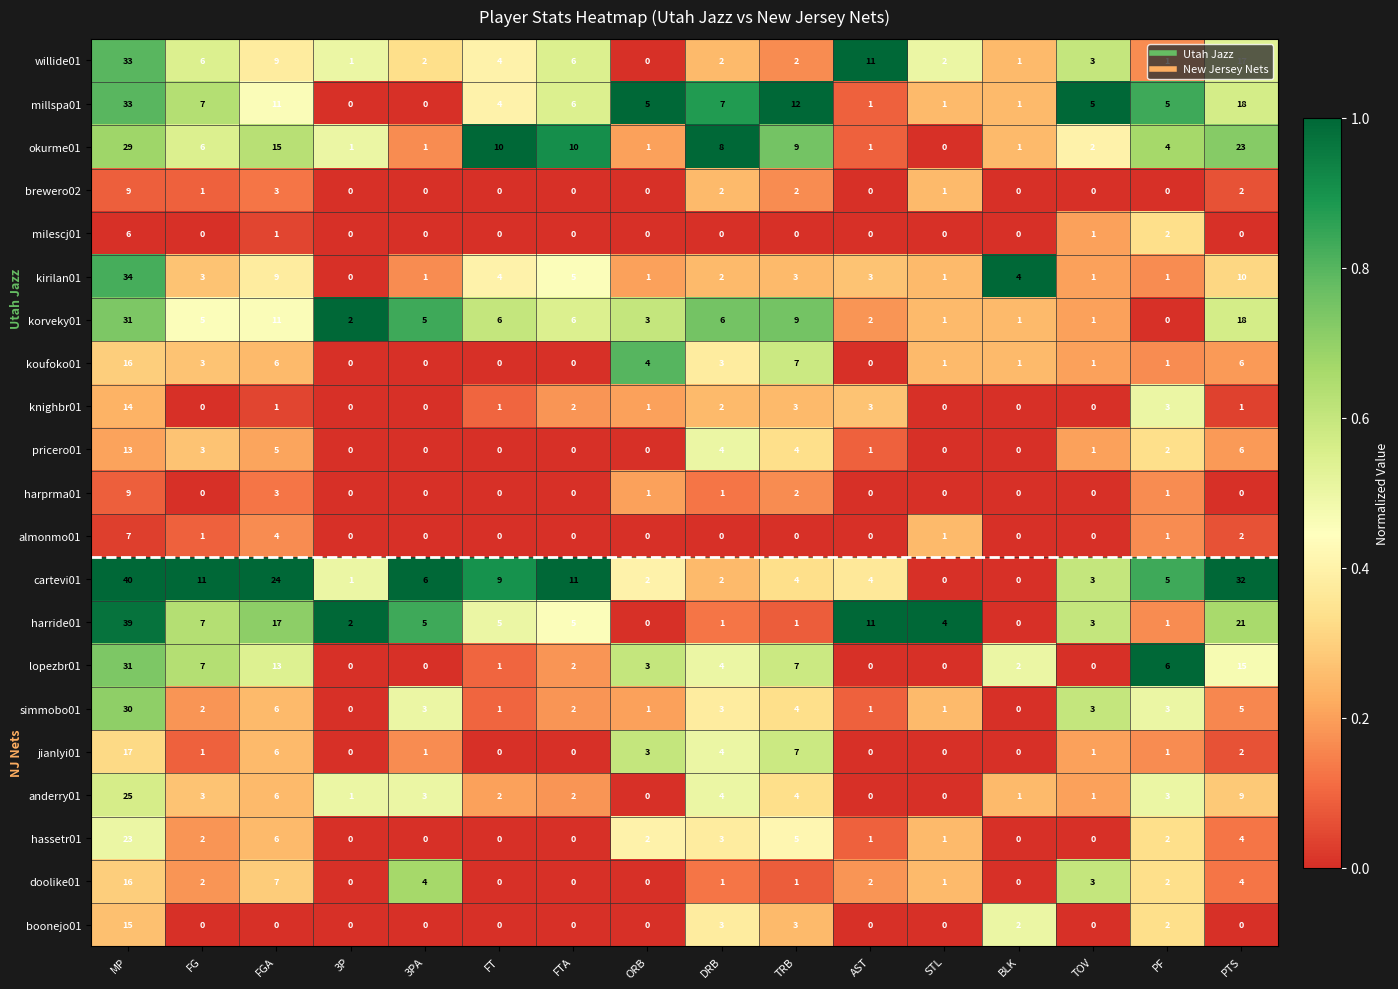

Which series has the largest total across all categories?

cartevi01